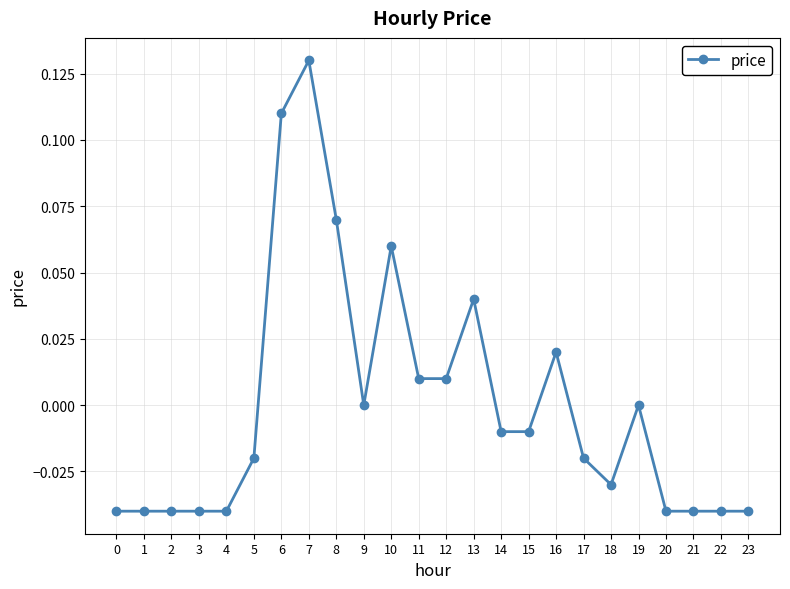

At which category does the chart reach its peak across all series?

7